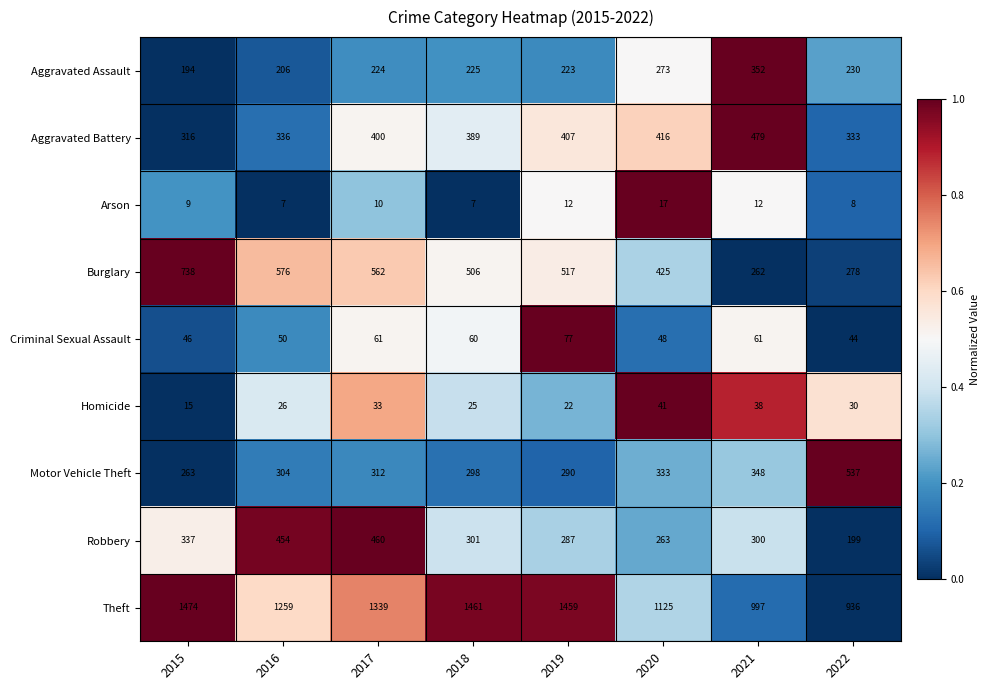

The Arson series shows 7 at 2016. True or false?

True